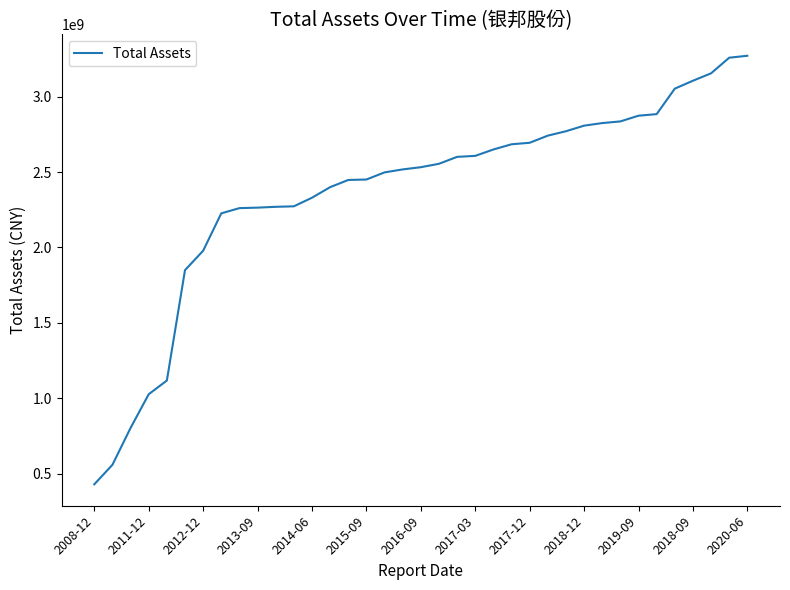

What is the smallest value displayed?

429514755.6